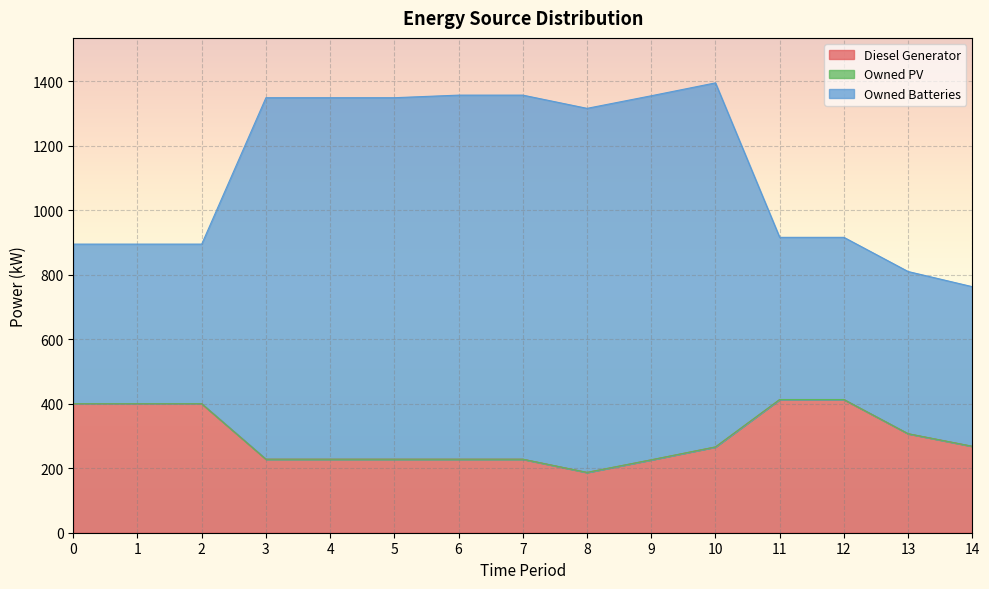

The value of Diesel Generator at 12 is 545. True or false?

False